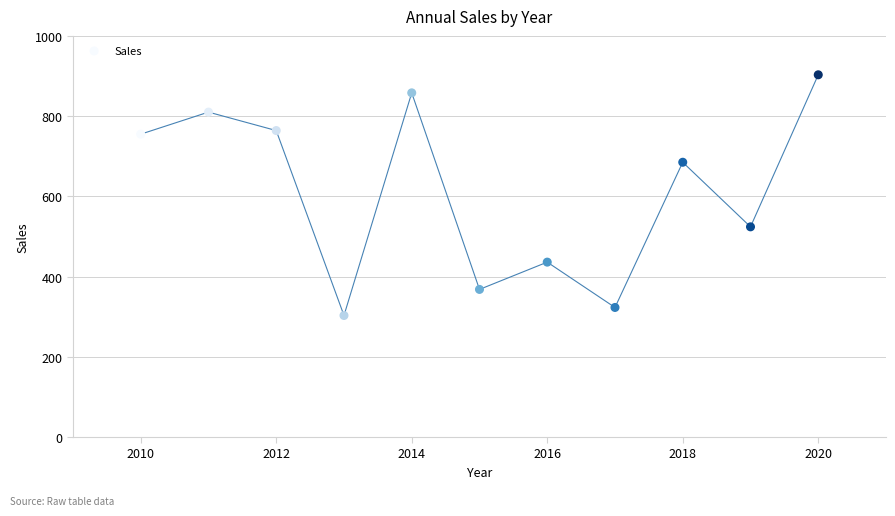

What is the average Y value?

612